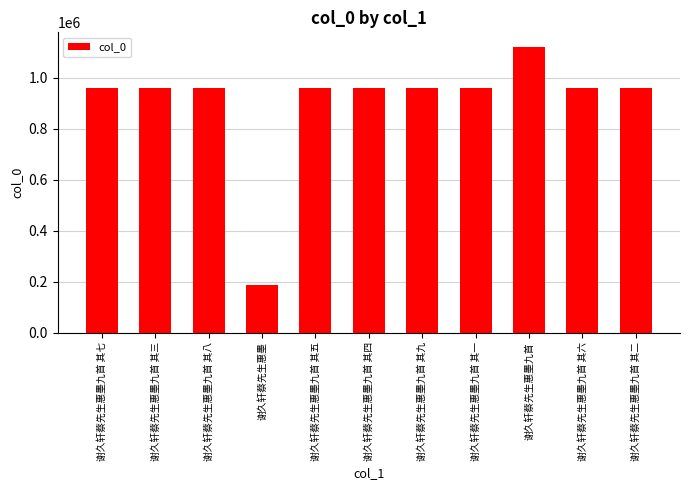

What is the ratio of the value at 谢久轩蔡先生惠墨九首 其八 to the value at 谢久轩蔡先生惠墨九首 其六?

1.0